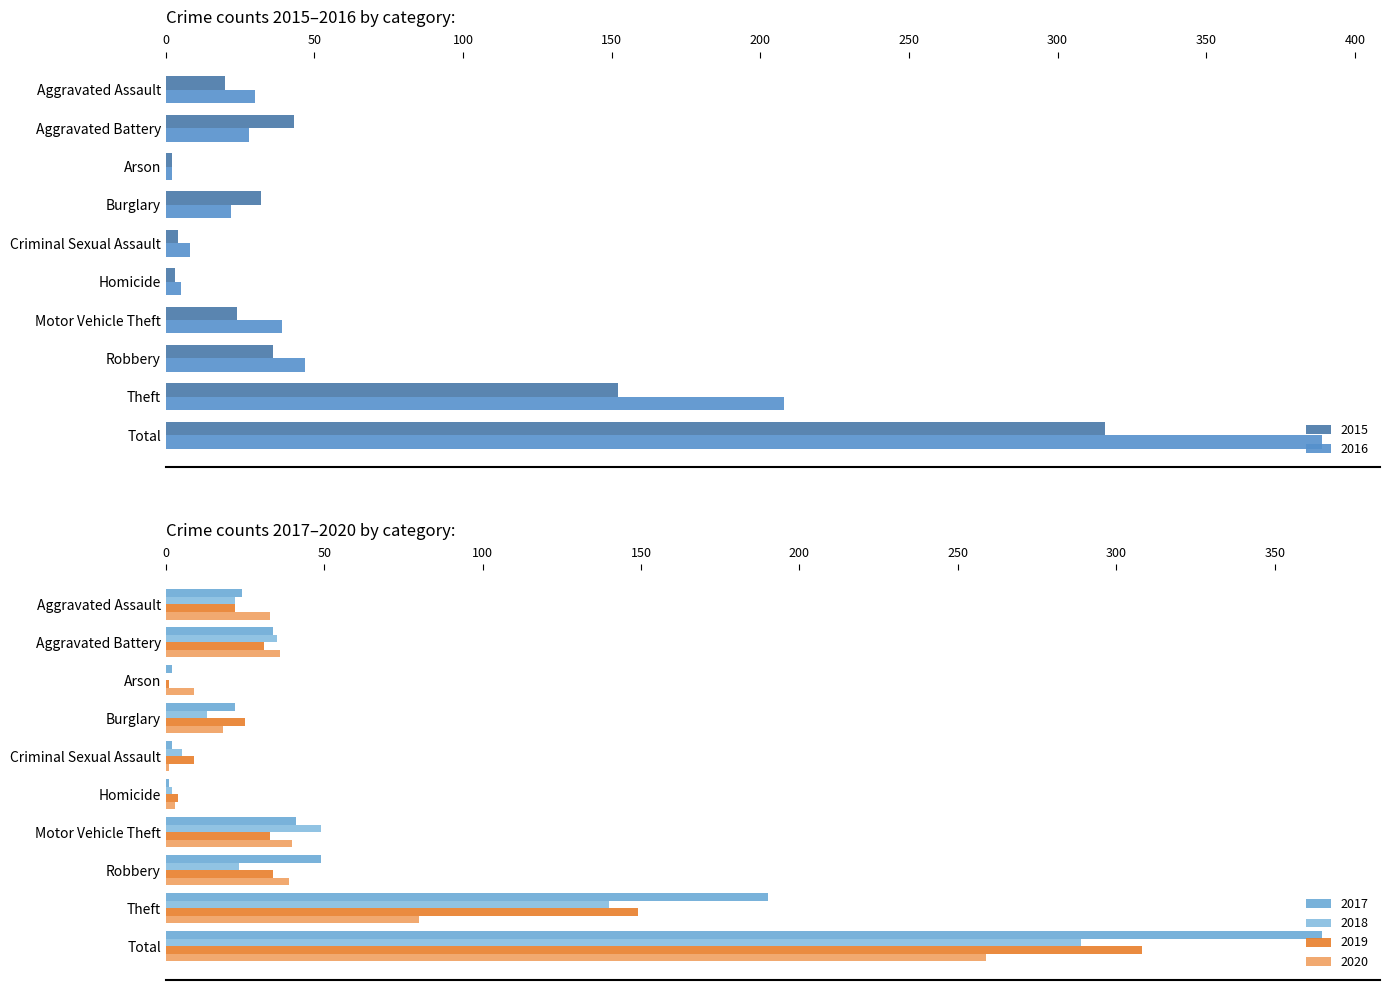

Rank the series by their maximum value, from lowest to highest.

2020, 2018, 2019, 2015, 2017, 2016